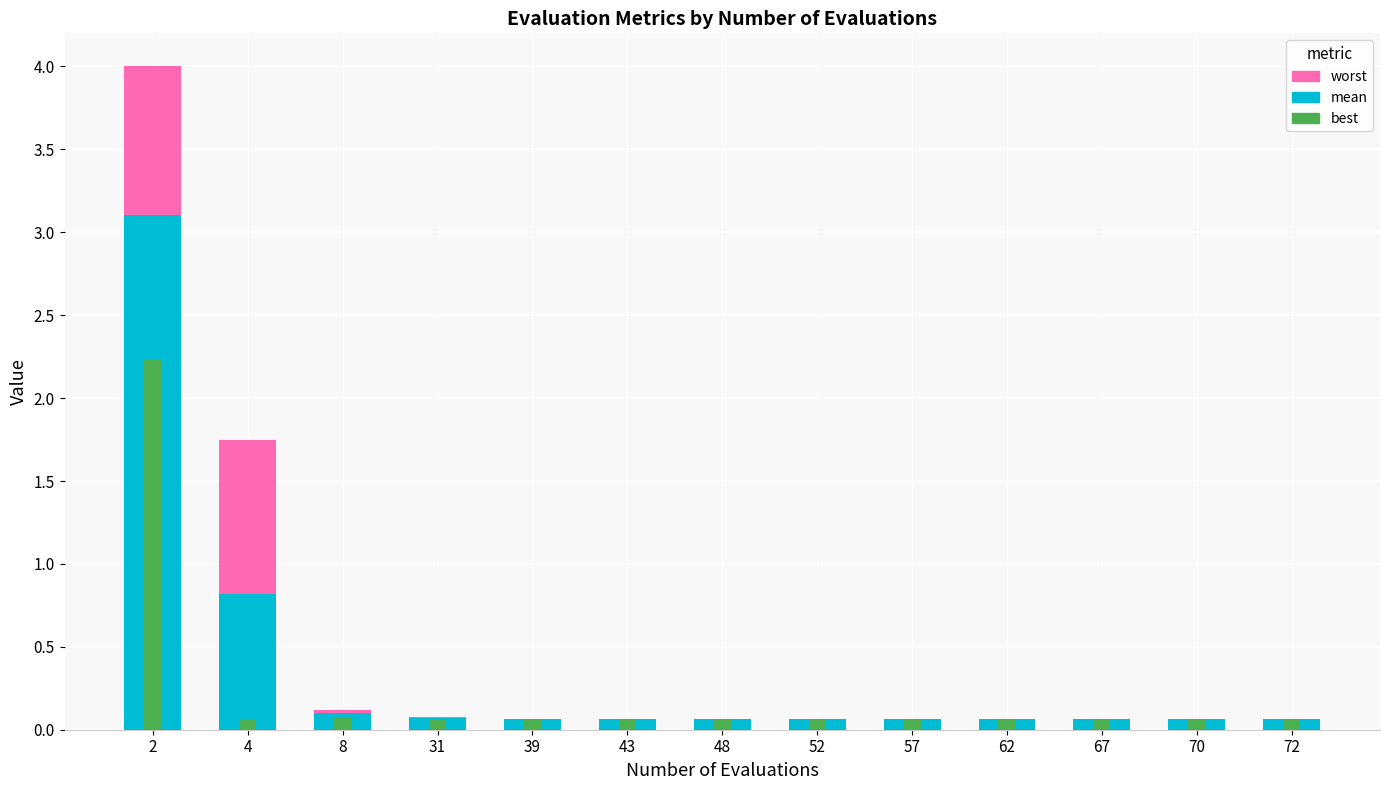

The worst series shows 0.1 at 70. True or false?

True